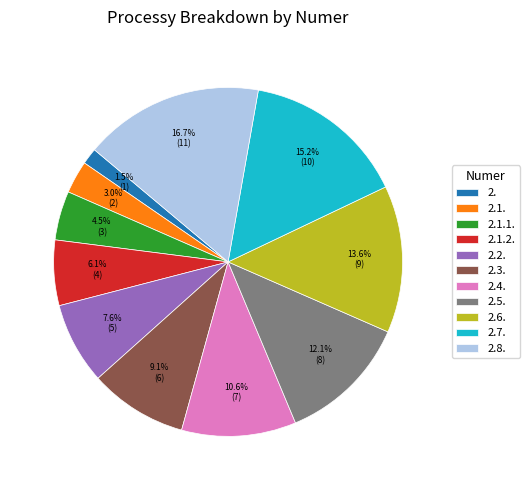

Rank the categories by value from lowest to highest.

2., 2.1., 2.1.1., 2.1.2., 2.2., 2.3., 2.4., 2.5., 2.6., 2.7., 2.8.